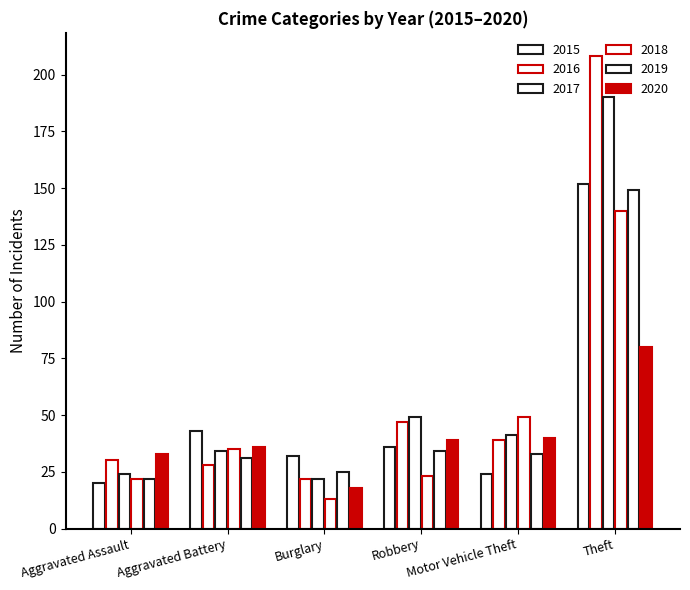

How many bars are there in total?

36